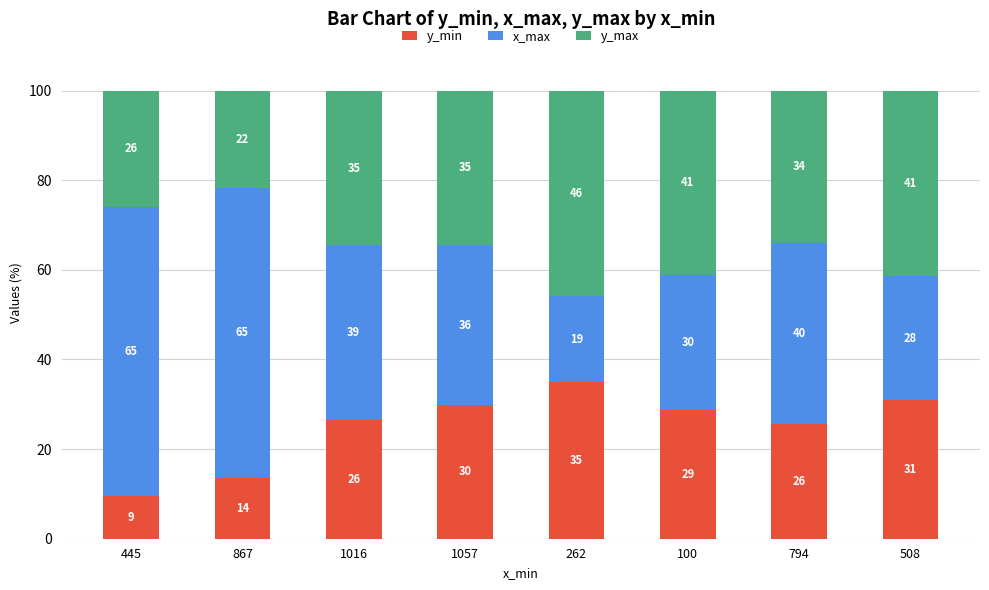

What is the difference between the maximum and minimum values in the y_min series?

25.4